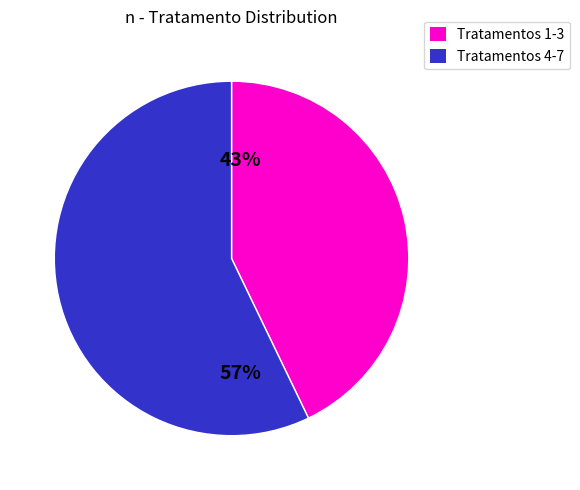

To the nearest percent, what is the difference between the Tratamentos 1-3 and Tratamentos 4-7 slice percentages?

14%